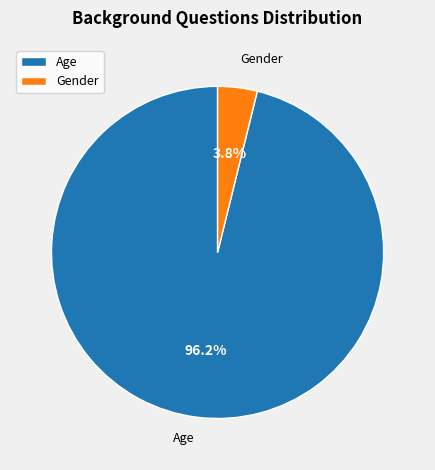

True or false: Gender accounts for 4% of the total.

True